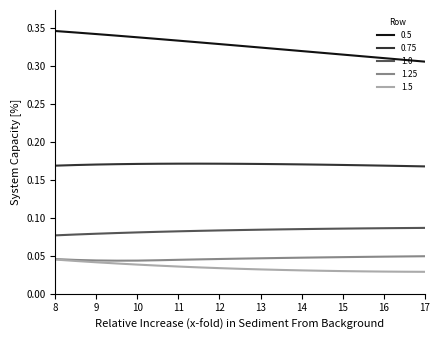

Which series has the largest total across all categories?

0.5